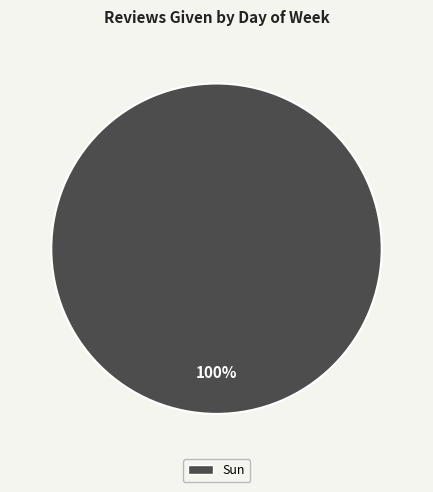

Count the number of slices in the pie.

1